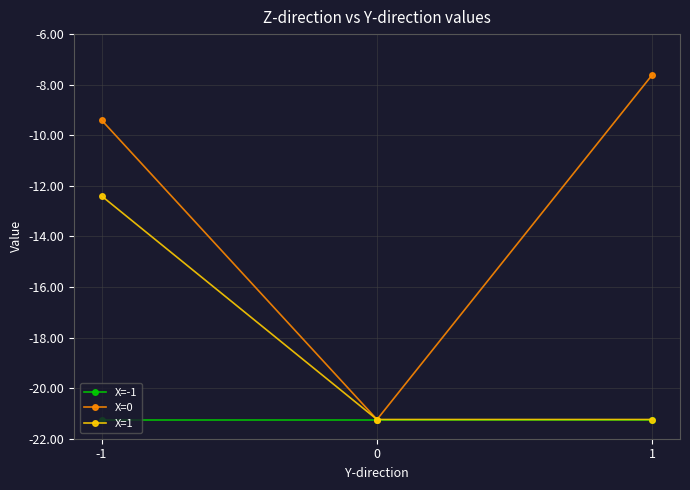

Is this an area chart (filled region under the line)?

No